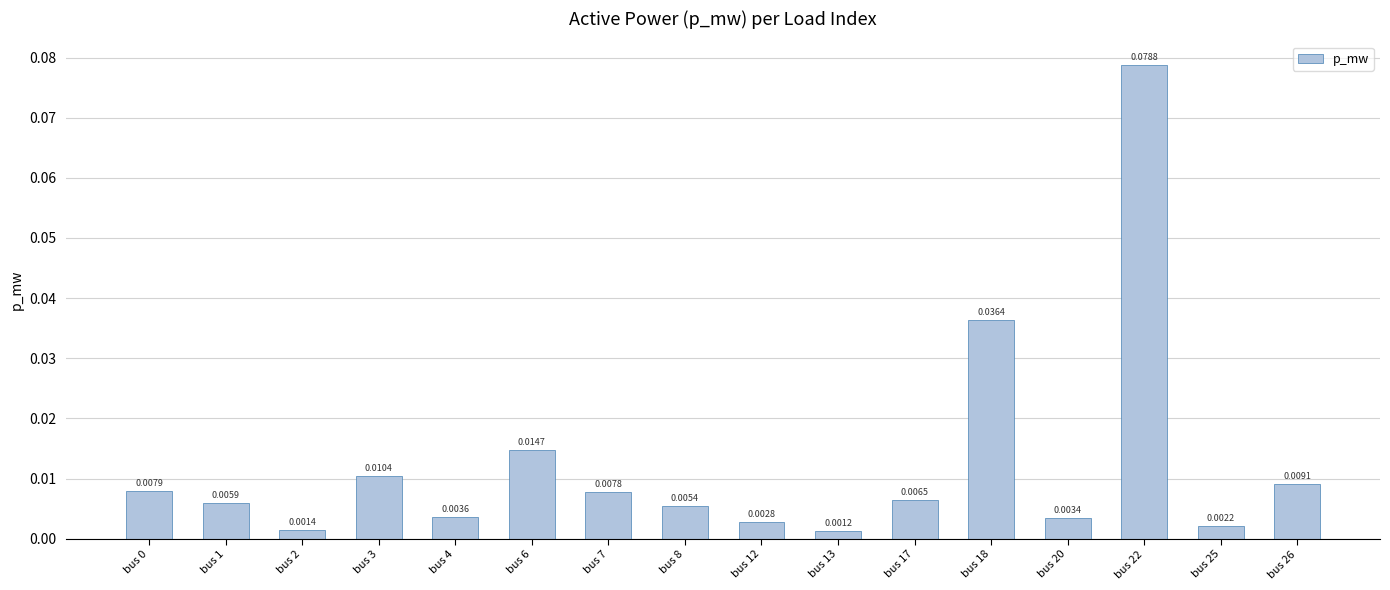

Which has a higher value, bus 3 or bus 26?

bus 3